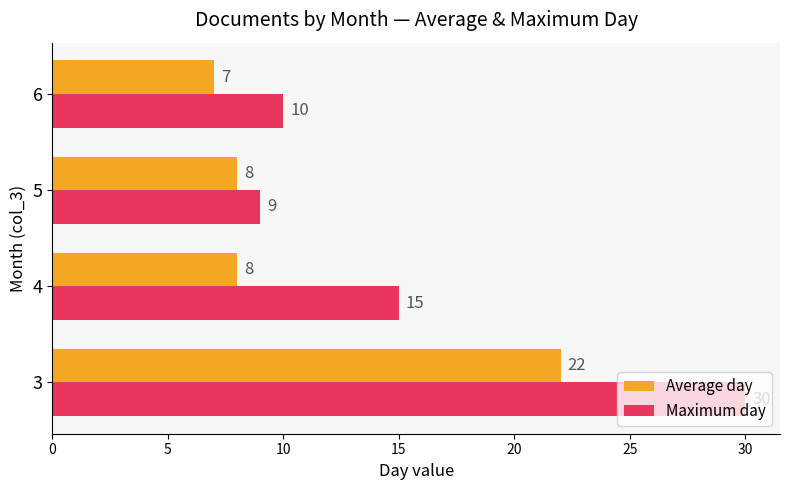

The Maximum day series shows 30 at 3. True or false?

True